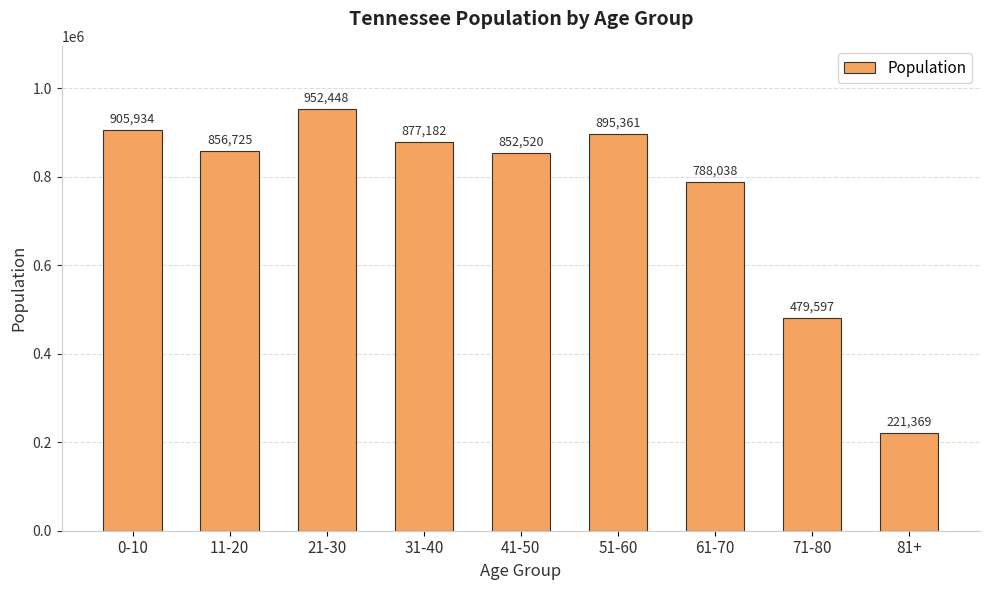

What is the sum of the values at 31-40 and 61-70?

1665220